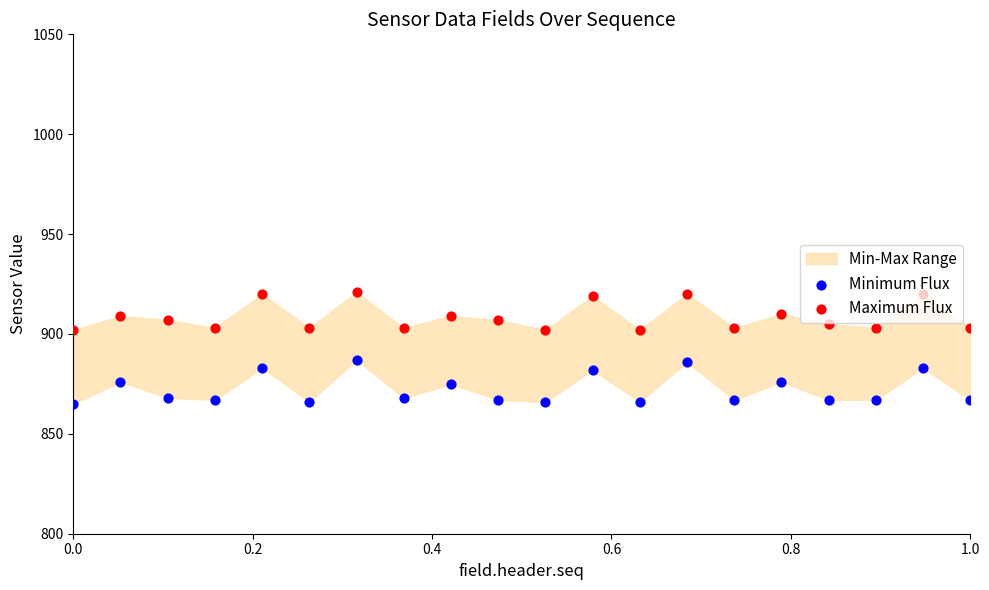

Which series has the widest spread of Y values?

Minimum Flux